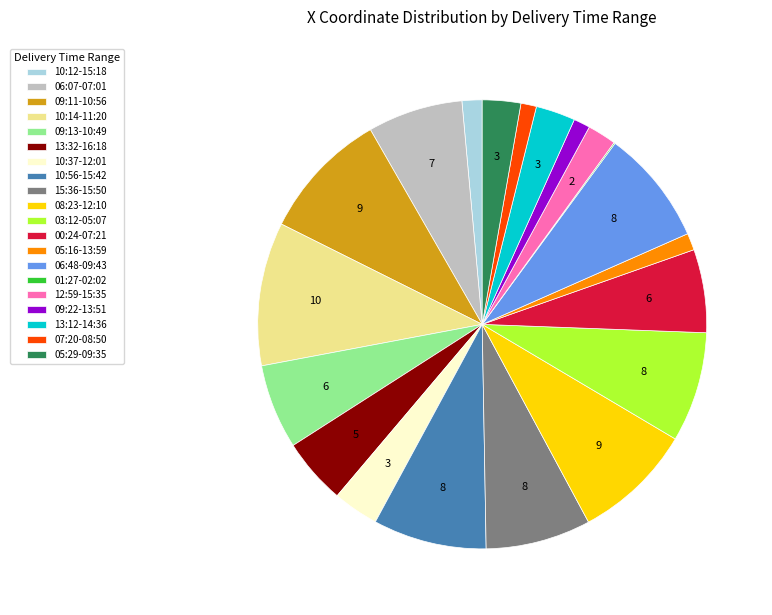

Is the sum of 12:59-15:35 and 15:36-15:50 greater than half?

No